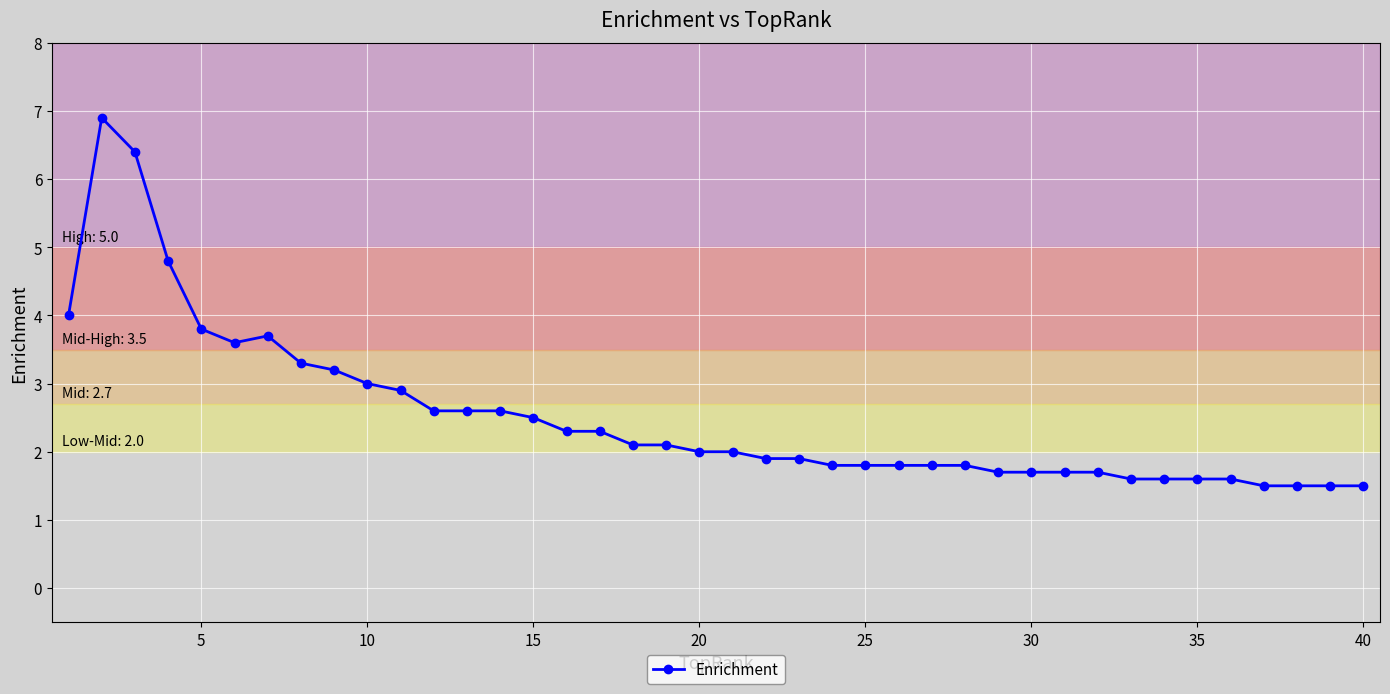

What is the value of the 6th point from the left?

3.6